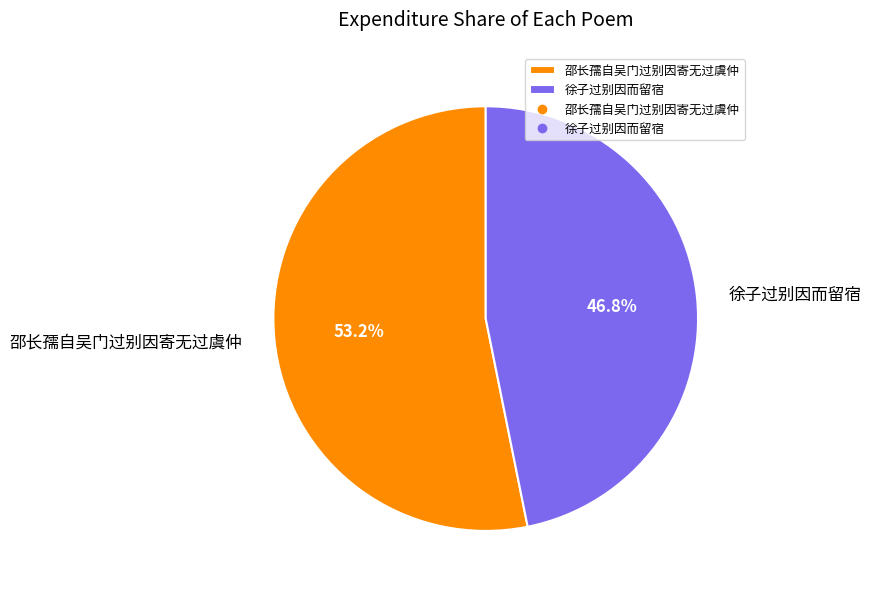

To the nearest percent, what percentage of the pie is 徐子过别因而留宿?

47%